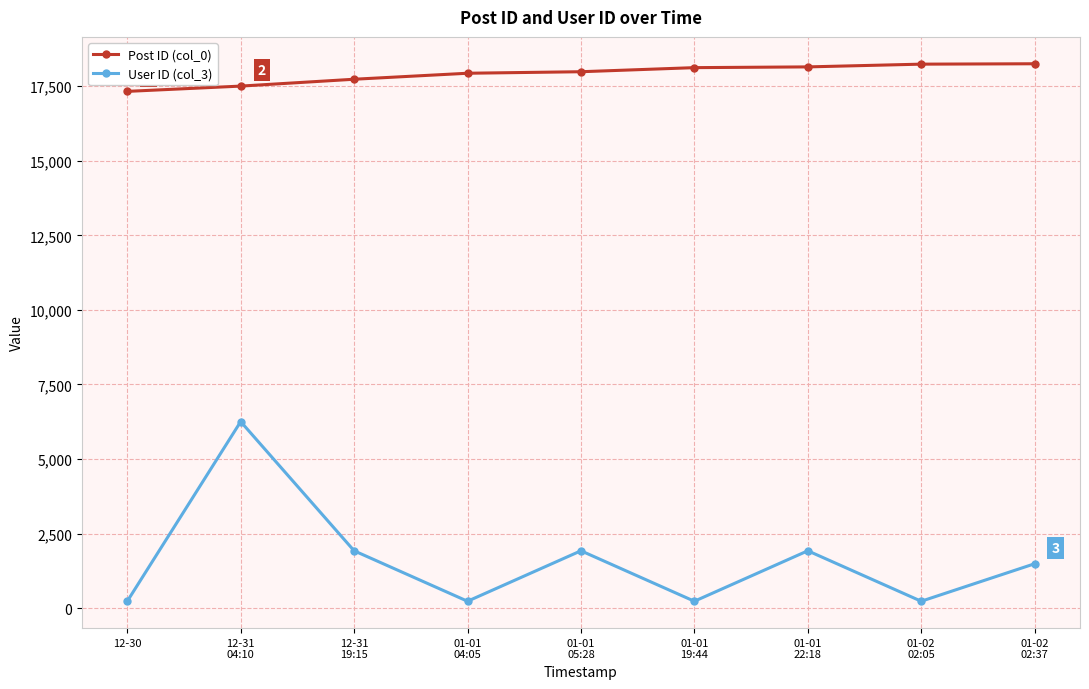

The User ID (col_3) series shows 231 at 01-01
04:05. True or false?

True